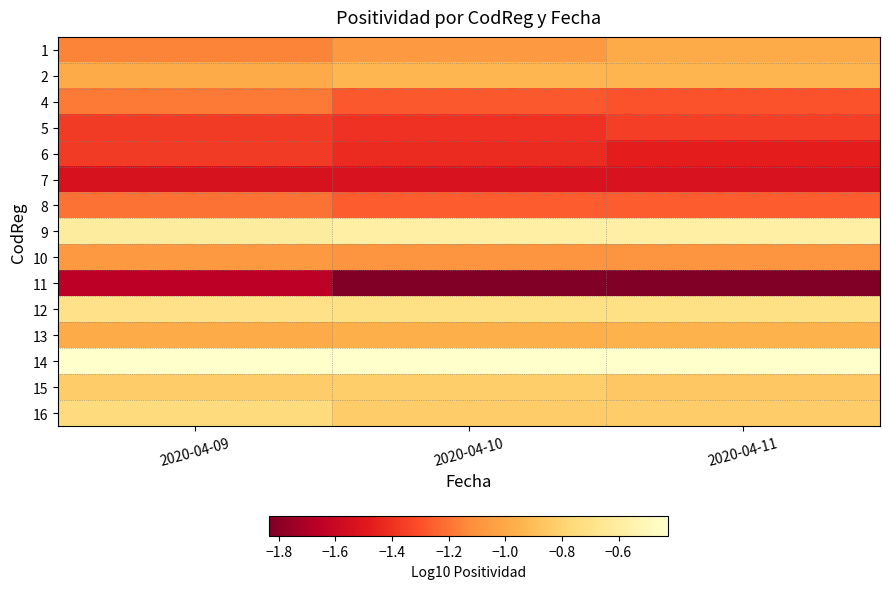

Reading left to right, list all the values displayed in this chart.

1: 2020-04-09=-1.2	2020-04-10=-1.1	2020-04-11=-1.0
2: 2020-04-09=-1.0	2020-04-10=-0.9	2020-04-11=-0.9
4: 2020-04-09=-1.2	2020-04-10=-1.3	2020-04-11=-1.3
5: 2020-04-09=-1.4	2020-04-10=-1.4	2020-04-11=-1.4
6: 2020-04-09=-1.4	2020-04-10=-1.4	2020-04-11=-1.5
7: 2020-04-09=-1.5	2020-04-10=-1.5	2020-04-11=-1.5
8: 2020-04-09=-1.2	2020-04-10=-1.3	2020-04-11=-1.3
9: 2020-04-09=-0.6	2020-04-10=-0.6	2020-04-11=-0.6
10: 2020-04-09=-1.1	2020-04-10=-1.1	2020-04-11=-1.1
11: 2020-04-09=-1.7	2020-04-10=-1.8	2020-04-11=-1.8
12: 2020-04-09=-0.7	2020-04-10=-0.7	2020-04-11=-0.7
13: 2020-04-09=-1.0	2020-04-10=-1.0	2020-04-11=-0.9
14: 2020-04-09=-0.4	2020-04-10=-0.4	2020-04-11=-0.4
15: 2020-04-09=-0.8	2020-04-10=-0.8	2020-04-11=-0.9
16: 2020-04-09=-0.8	2020-04-10=-0.8	2020-04-11=-0.8